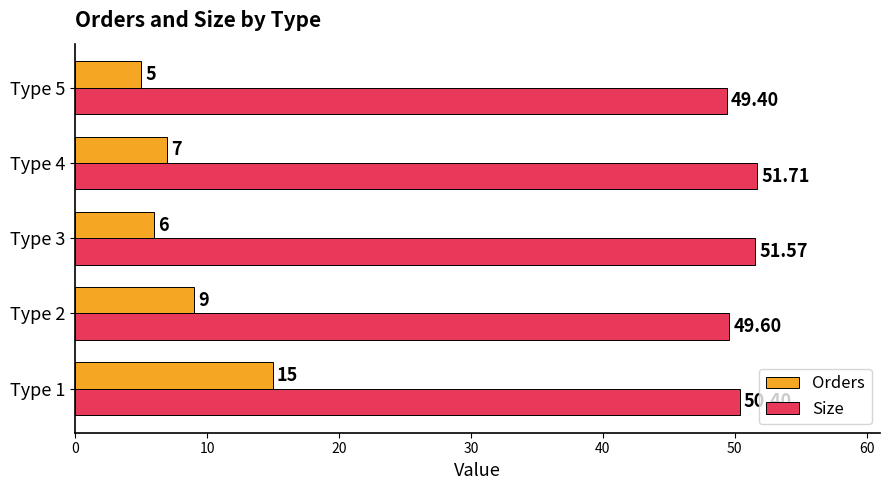

Is the value of Size at Type 1 greater than the value of Orders at Type 4?

Yes